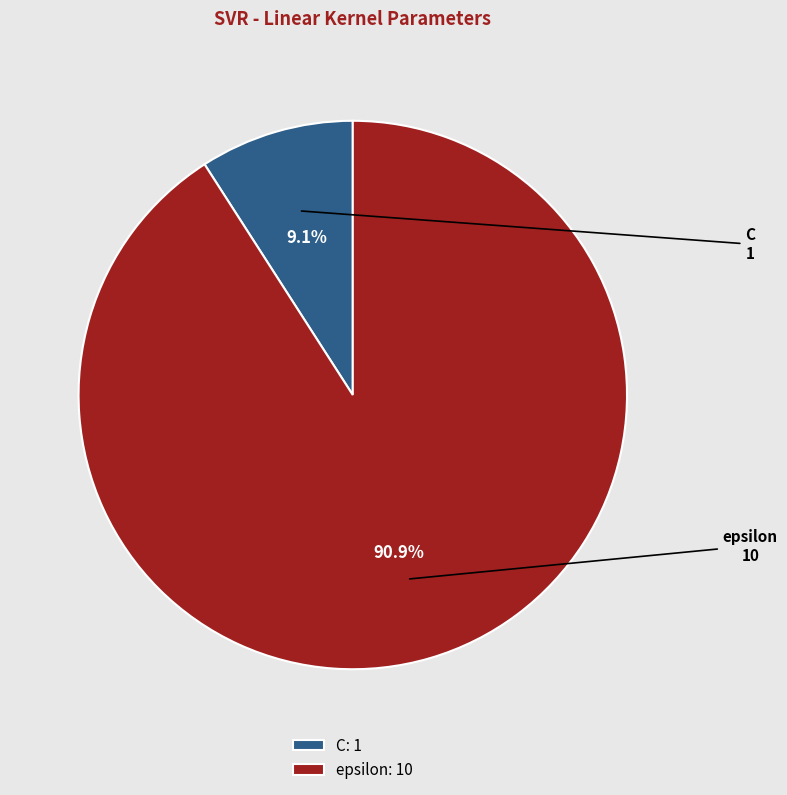

Which category has the smallest portion of the pie?

C